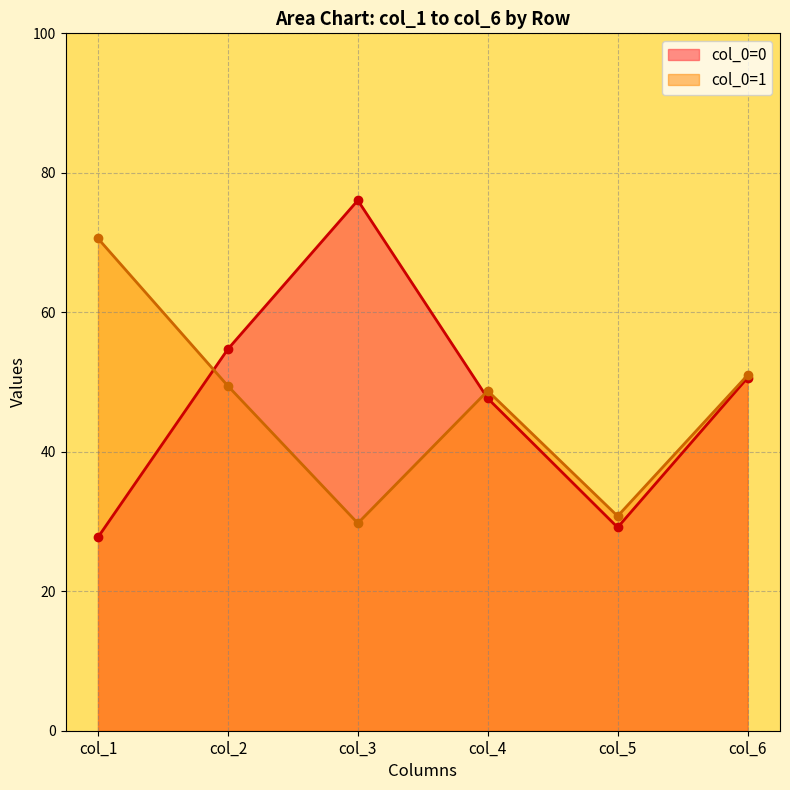

Rank the categories by col_6 value from highest to lowest.

1, 0